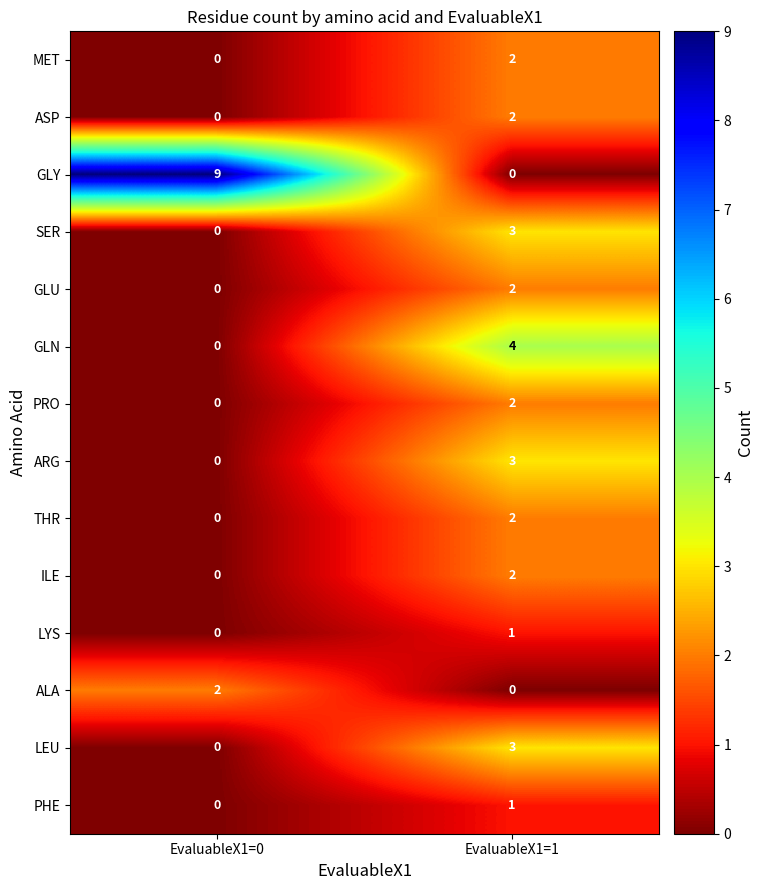

List the labels in order of PRO value, largest first.

EvaluableX1=1, EvaluableX1=0